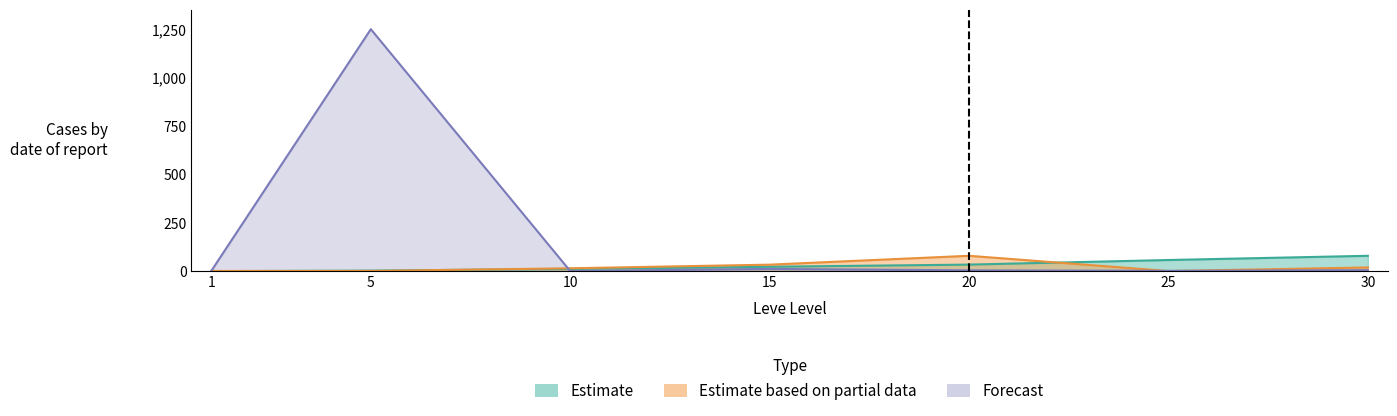

How many times do Estimate based on partial data and Estimate cross each other?

3